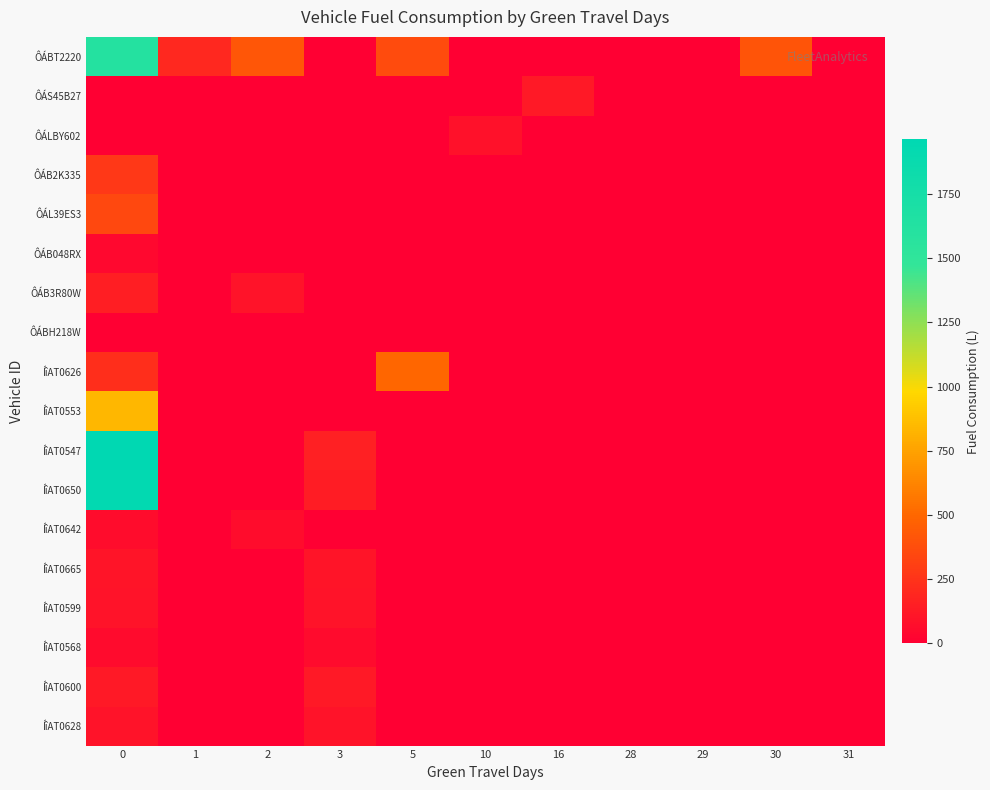

Reading left to right, extract all data points from this chart.

ÔÁBT2220: 0=1609.1	1=198.3	2=418.9	3=0.0	5=366.1	10=0.0	16=0.0	28=0.0	29=0.0	30=413.0	31=0.0
ÔÁS45B27: 0=0.0	1=0.0	2=0.0	3=0.0	5=0.0	10=0.0	16=127.2	28=0.0	29=0.0	30=0.0	31=0.0
ÔÁLBY602: 0=0.0	1=0.0	2=0.0	3=0.0	5=0.0	10=88.7	16=0.0	28=0.0	29=0.0	30=0.0	31=0.0
ÔÁB2K335: 0=269.6	1=0.0	2=0.0	3=0.0	5=0.0	10=0.0	16=0.0	28=0.0	29=0.0	30=0.0	31=0.0
ÔÁL39ES3: 0=349.1	1=0.0	2=0.0	3=0.0	5=0.0	10=0.0	16=0.0	28=0.0	29=0.0	30=0.0	31=0.0
ÔÁB048RX: 0=42.0	1=0.0	2=0.0	3=0.0	5=0.0	10=0.0	16=0.0	28=0.0	29=0.0	30=0.0	31=0.0
ÔÁB3R80W: 0=145.8	1=0.0	2=94.7	3=0.0	5=0.0	10=0.0	16=0.0	28=0.0	29=0.0	30=0.0	31=0.0
ÔÁBH218W: 0=0.0	1=0.0	2=0.0	3=0.0	5=0.0	10=0.0	16=0.0	28=0.0	29=0.0	30=0.0	31=0.0
ÍîAT0626: 0=224.9	1=0.0	2=0.0	3=0.0	5=491.7	10=0.0	16=0.0	28=0.0	29=0.0	30=0.0	31=0.0
ÍîAT0553: 0=841.2	1=0.0	2=0.0	3=0.0	5=0.0	10=0.0	16=0.0	28=0.0	29=0.0	30=0.0	31=0.0
ÍîAT0547: 0=1963.2	1=0.0	2=0.0	3=154.4	5=0.0	10=0.0	16=0.0	28=0.0	29=0.0	30=0.0	31=0.0
ÍîAT0650: 0=1934.4	1=0.0	2=0.0	3=142.5	5=0.0	10=0.0	16=0.0	28=0.0	29=0.0	30=0.0	31=0.0
ÍîAT0642: 0=67.0	1=0.0	2=67.0	3=0.0	5=0.0	10=0.0	16=0.0	28=0.0	29=0.0	30=0.0	31=0.0
ÍîAT0665: 0=102.7	1=0.0	2=0.0	3=102.7	5=0.0	10=0.0	16=0.0	28=0.0	29=0.0	30=0.0	31=0.0
ÍîAT0599: 0=92.6	1=0.0	2=0.0	3=92.6	5=0.0	10=0.0	16=0.0	28=0.0	29=0.0	30=0.0	31=0.0
ÍîAT0568: 0=55.3	1=0.0	2=0.0	3=55.3	5=0.0	10=0.0	16=0.0	28=0.0	29=0.0	30=0.0	31=0.0
ÍîAT0600: 0=126.2	1=0.0	2=0.0	3=126.2	5=0.0	10=0.0	16=0.0	28=0.0	29=0.0	30=0.0	31=0.0
ÍîAT0628: 0=98.5	1=0.0	2=0.0	3=98.5	5=0.0	10=0.0	16=0.0	28=0.0	29=0.0	30=0.0	31=0.0